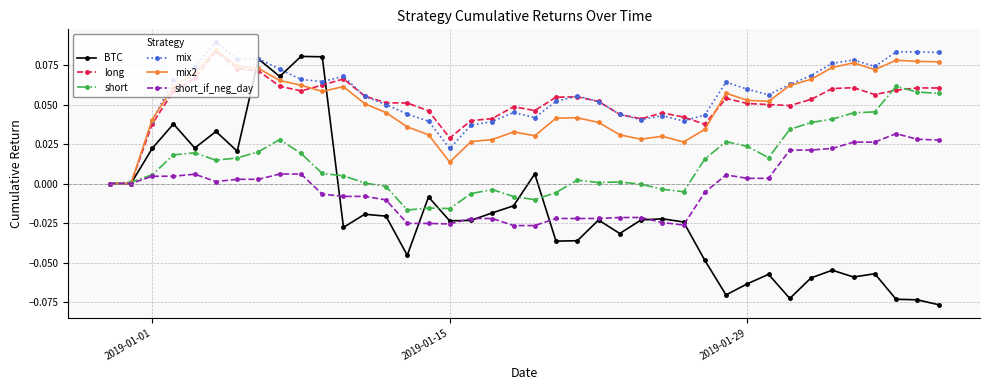

Which series has the widest spread of values?

BTC